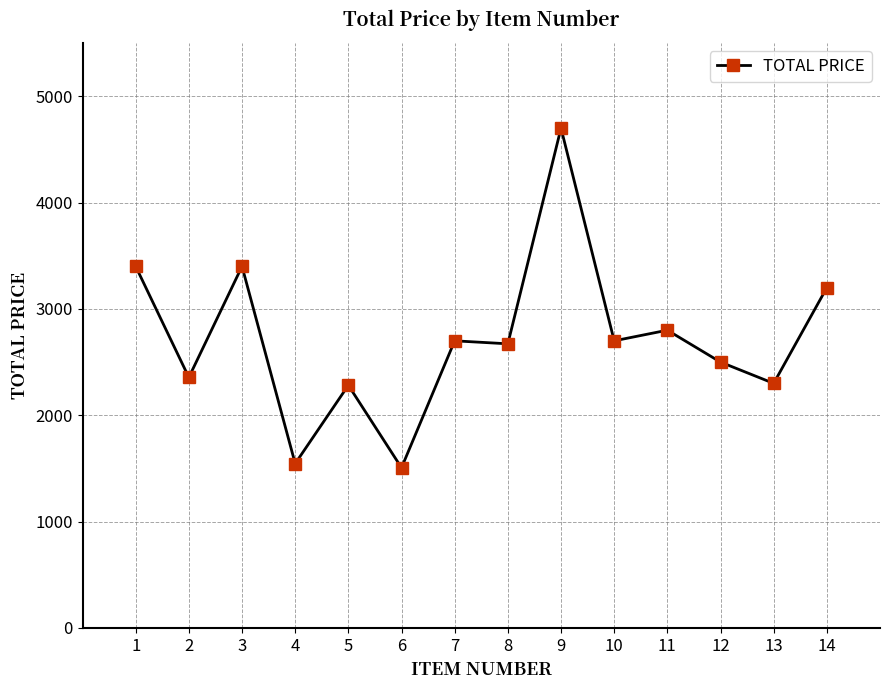

Where is the first local minimum?

2